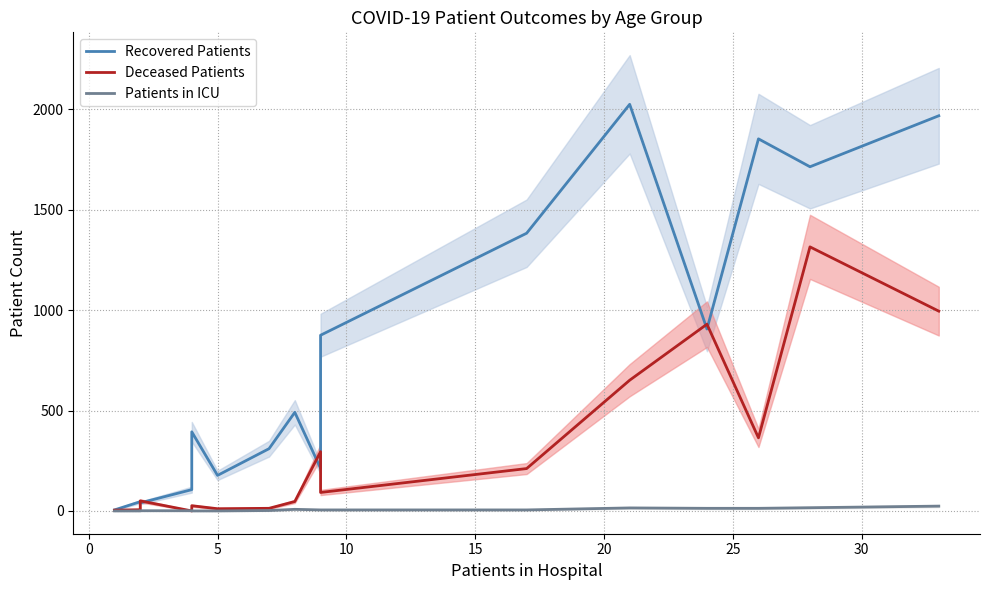

Which has a higher value, 9 or 20?

9